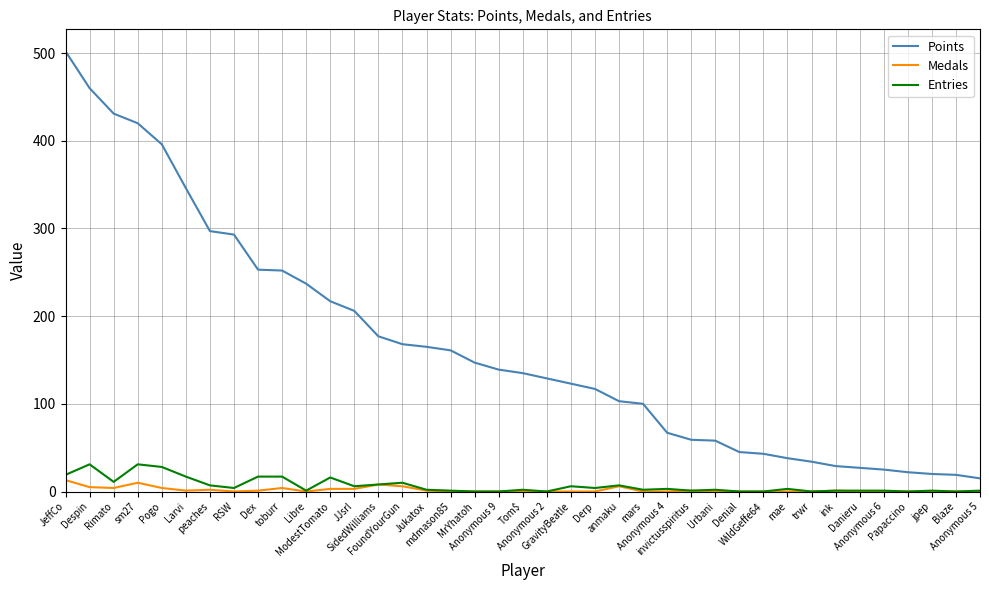

True or false: Points has a value of 25 at Anonymous 6.

True